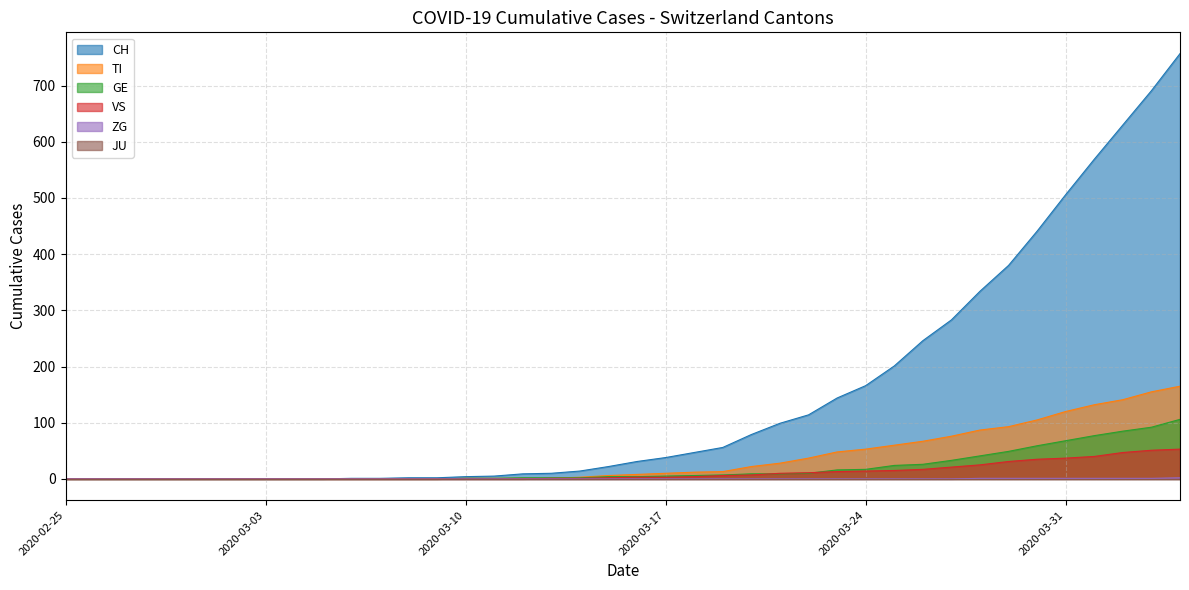

The value of ZG at 2020-03-15 is 0. True or false?

True